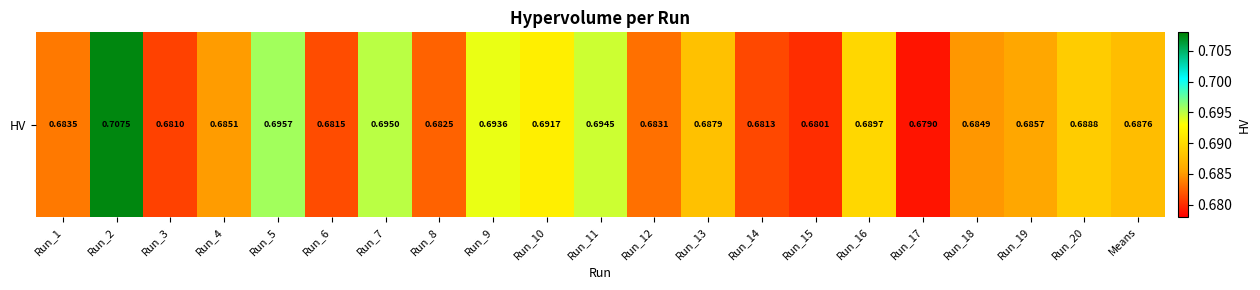

The value at Means is 0.7. True or false?

True